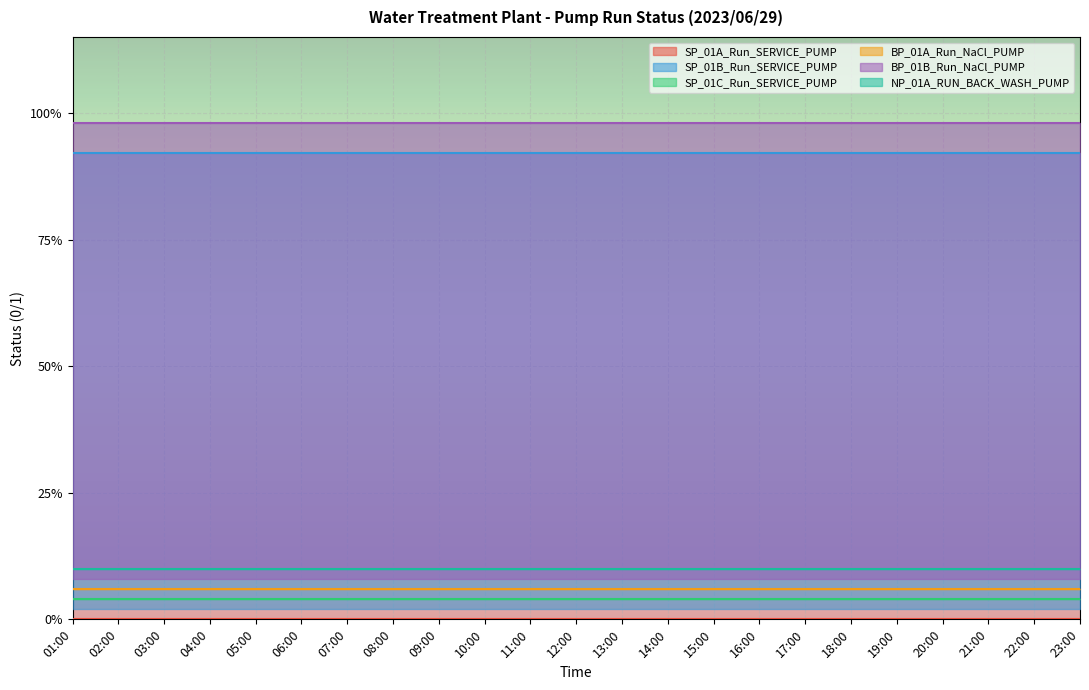

What is the label of the 2nd point from the right?

22:00